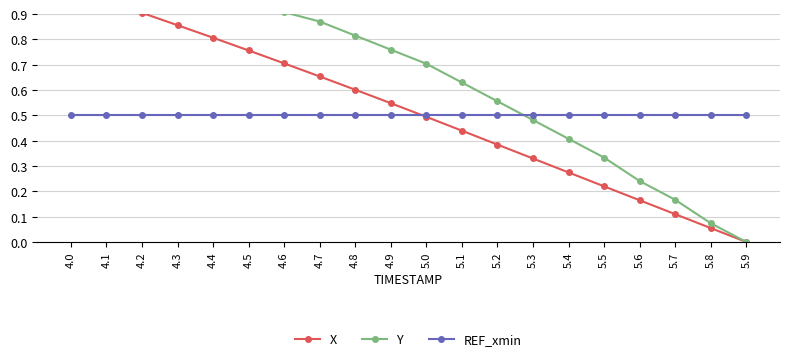

Is the value of REF_xmin at 5.3 greater than the value of Y at 5.3?

Yes